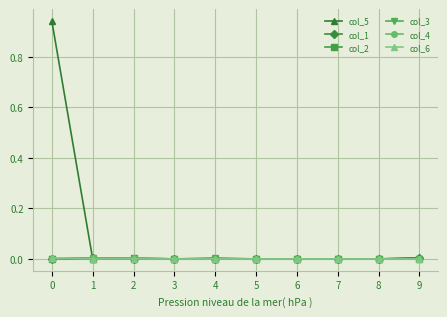

Which series has the largest total across all categories?

col_5